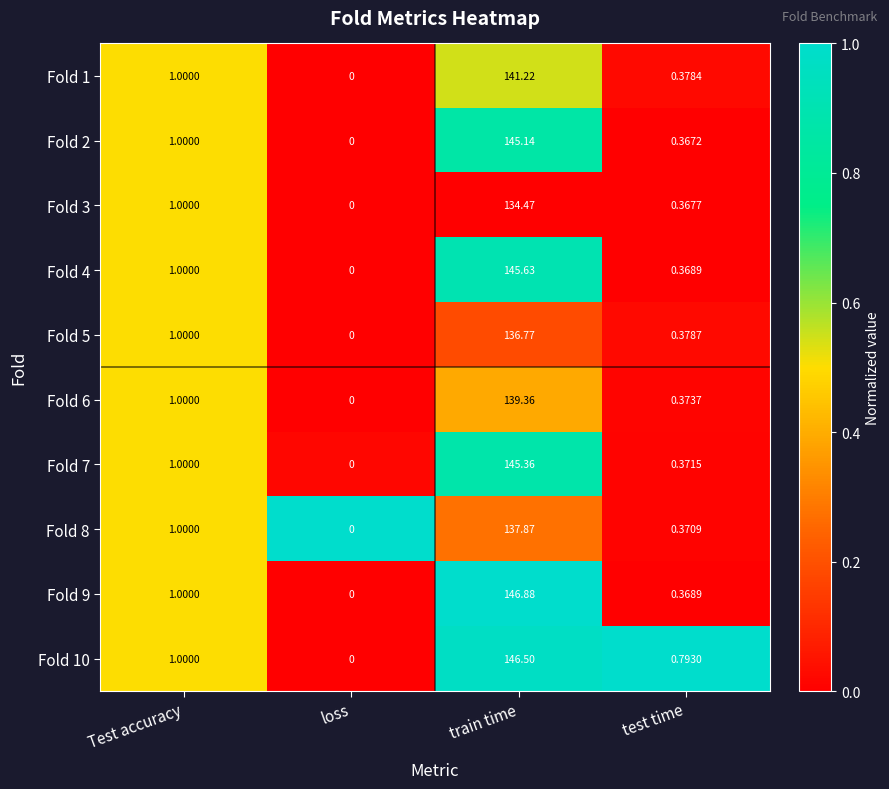

Rank the series by their maximum value, from lowest to highest.

Fold 3, Fold 5, Fold 8, Fold 6, Fold 1, Fold 2, Fold 7, Fold 4, Fold 10, Fold 9